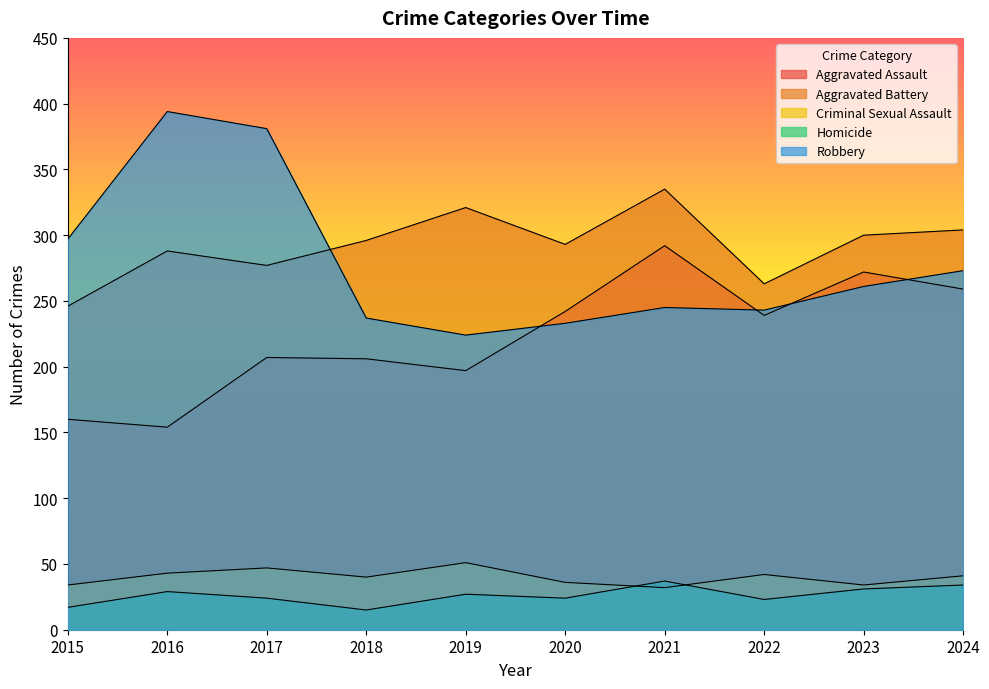

Rank the categories by Criminal Sexual Assault value from lowest to highest.

2021, 2015, 2023, 2020, 2018, 2024, 2022, 2016, 2017, 2019